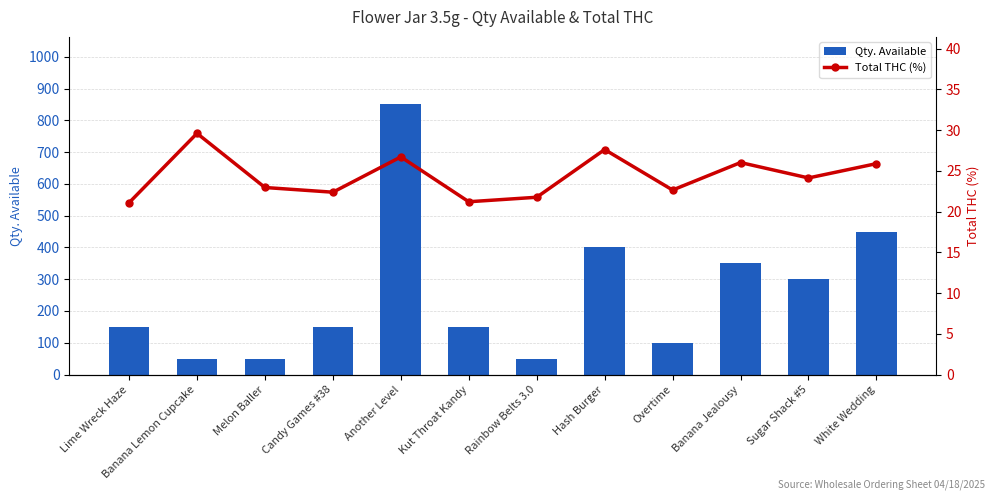

How many data points in Qty. Available are above 150?

5